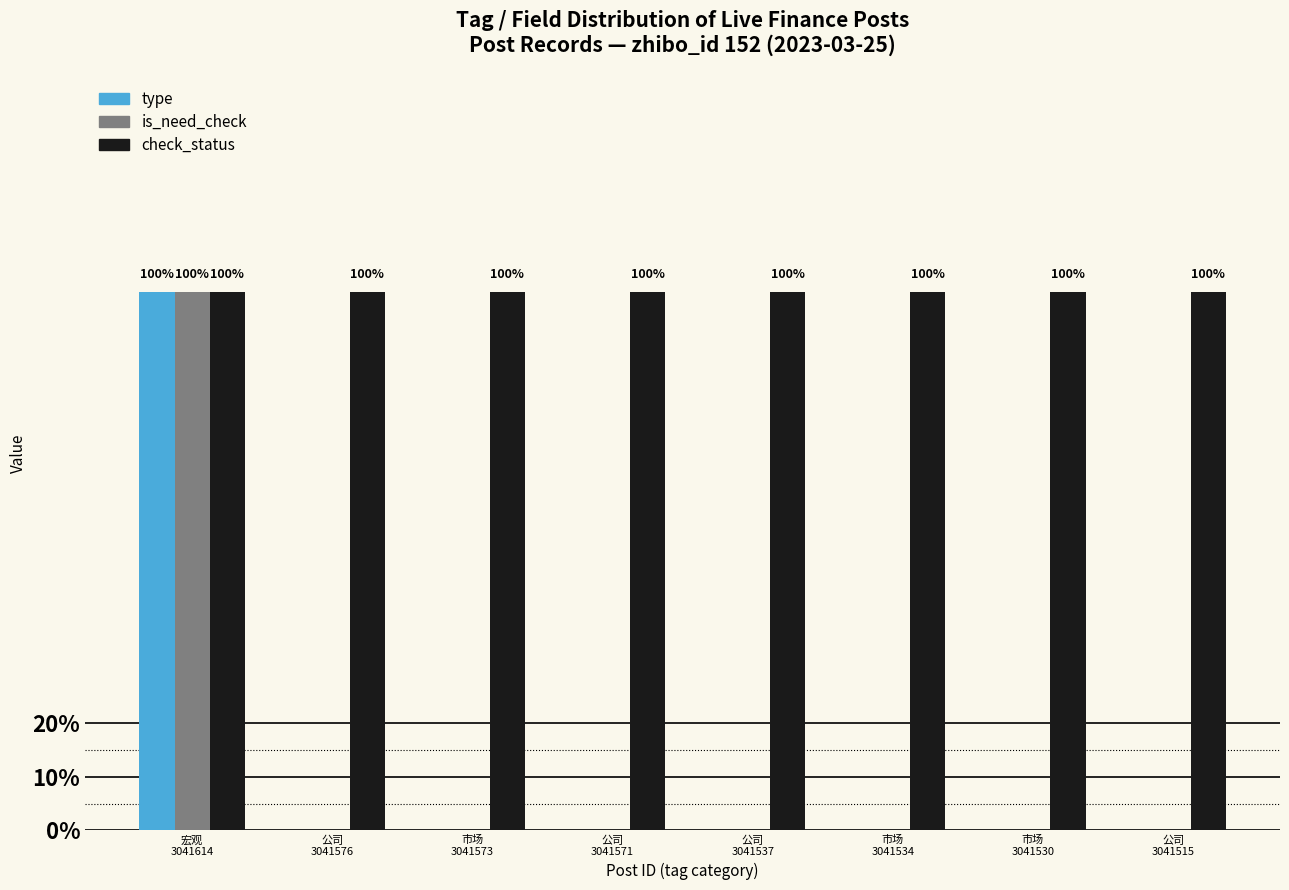

Does the chart contain stacked bars?

No